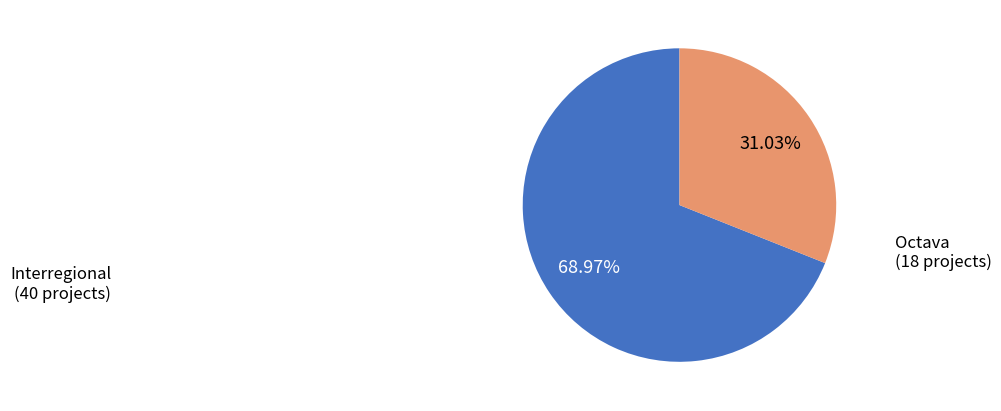

Does any single category account for the majority?

Yes